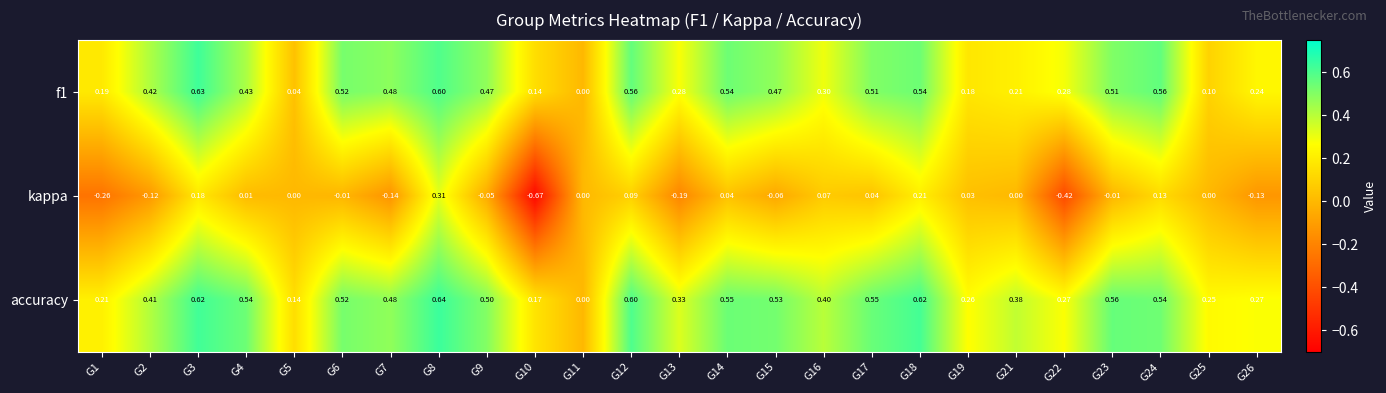

Count the number of data series in this chart.

3